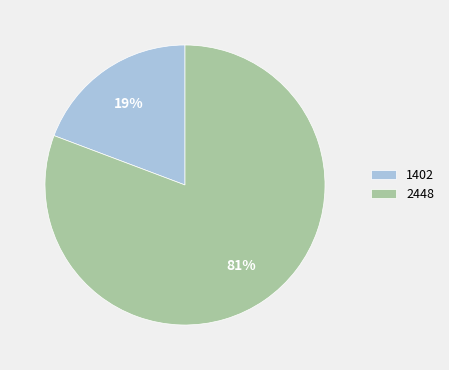

True or false: 2448 accounts for 93% of the total.

False